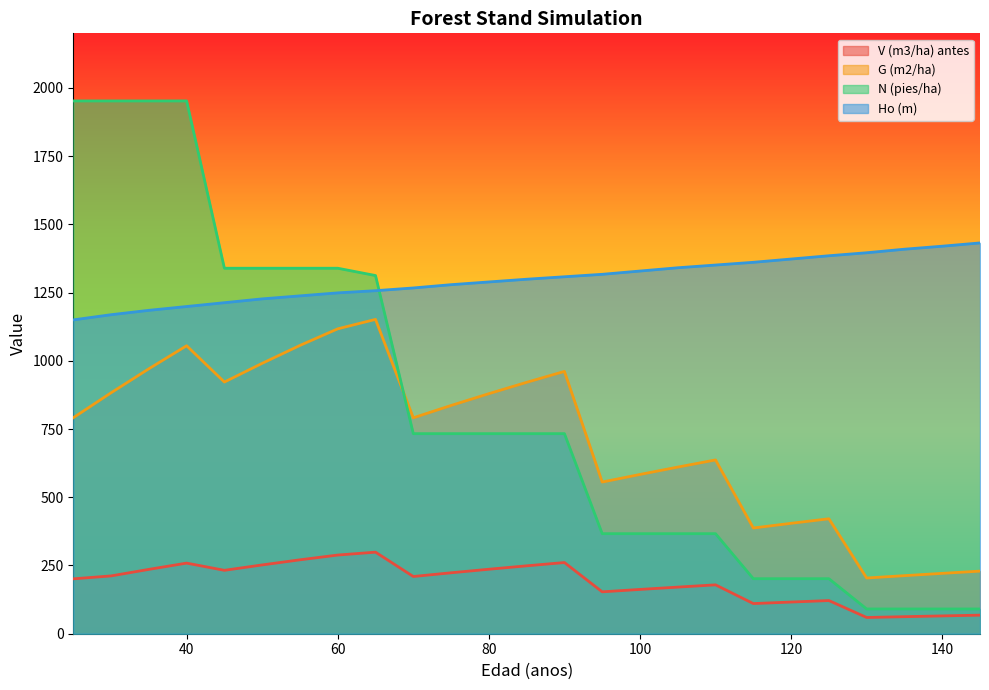

Rank the series at 40 from highest to lowest value.

N (pies/ha), Ho (m), G (m2/ha), V (m3/ha) antes